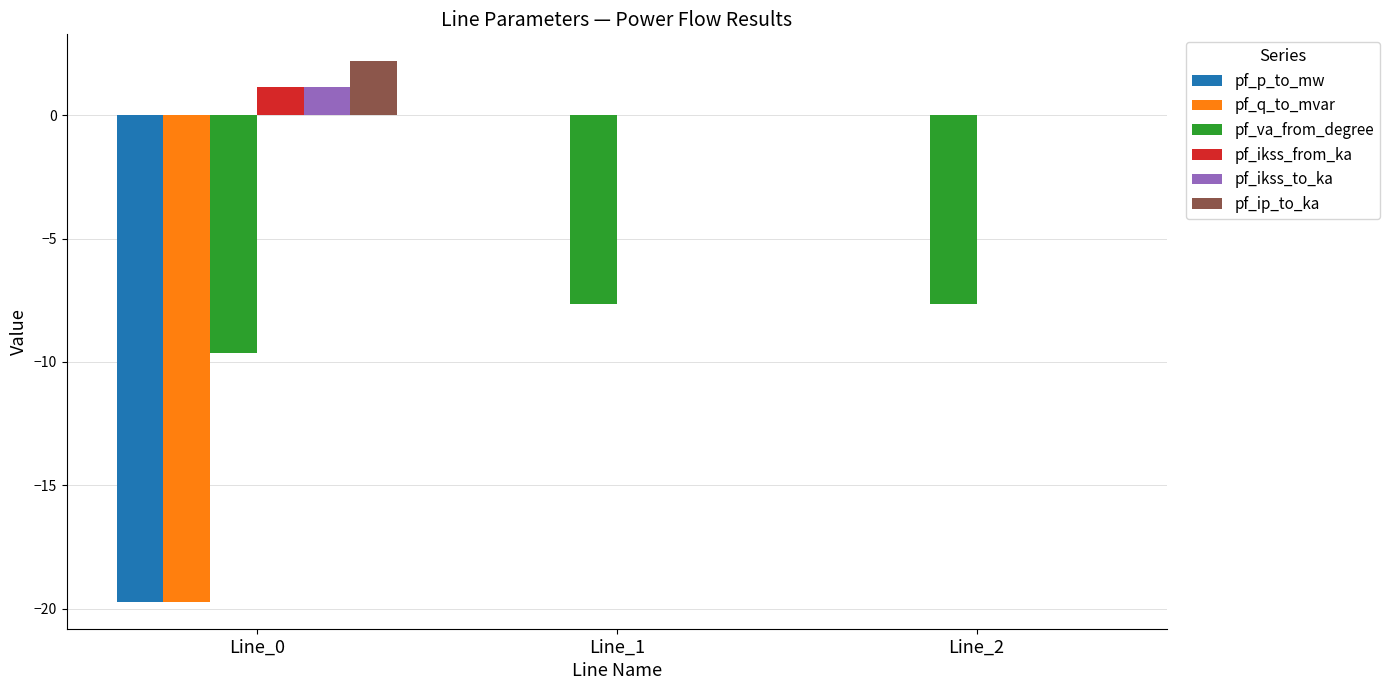

Which series has the largest range (max minus min)?

pf_q_to_mvar